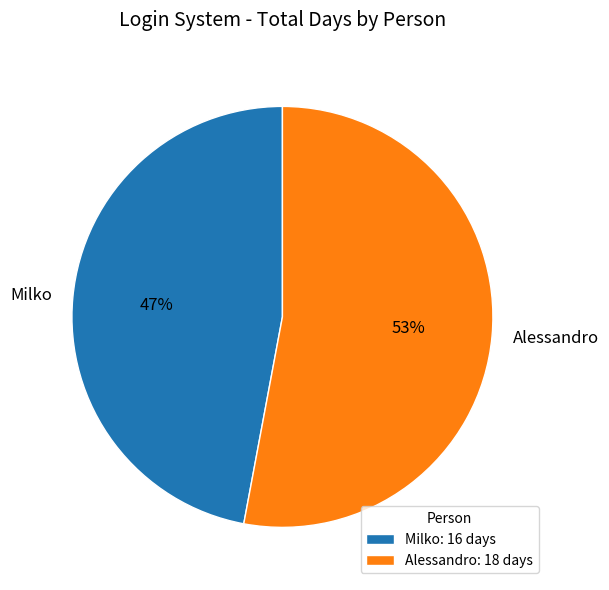

Do Milko and Alessandro together represent more than half of the pie?

Yes